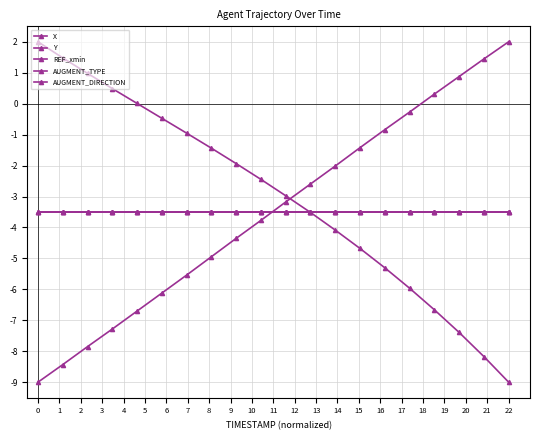

What is the minimum value for Y?

-9.0